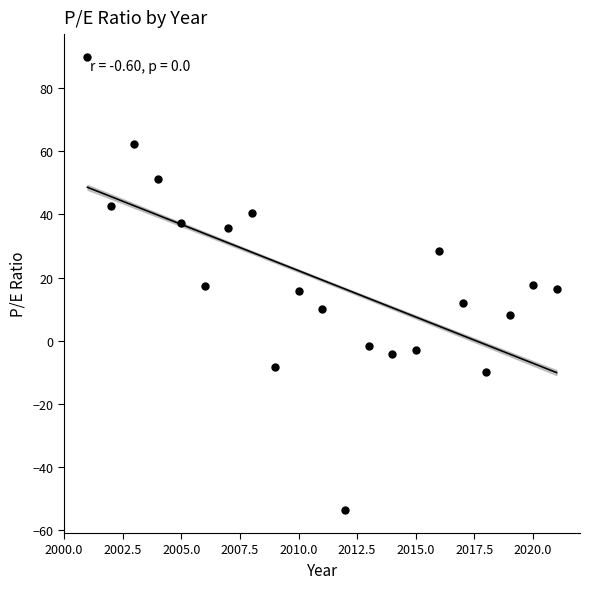

What is the range of Y values (max minus min)?

143.8